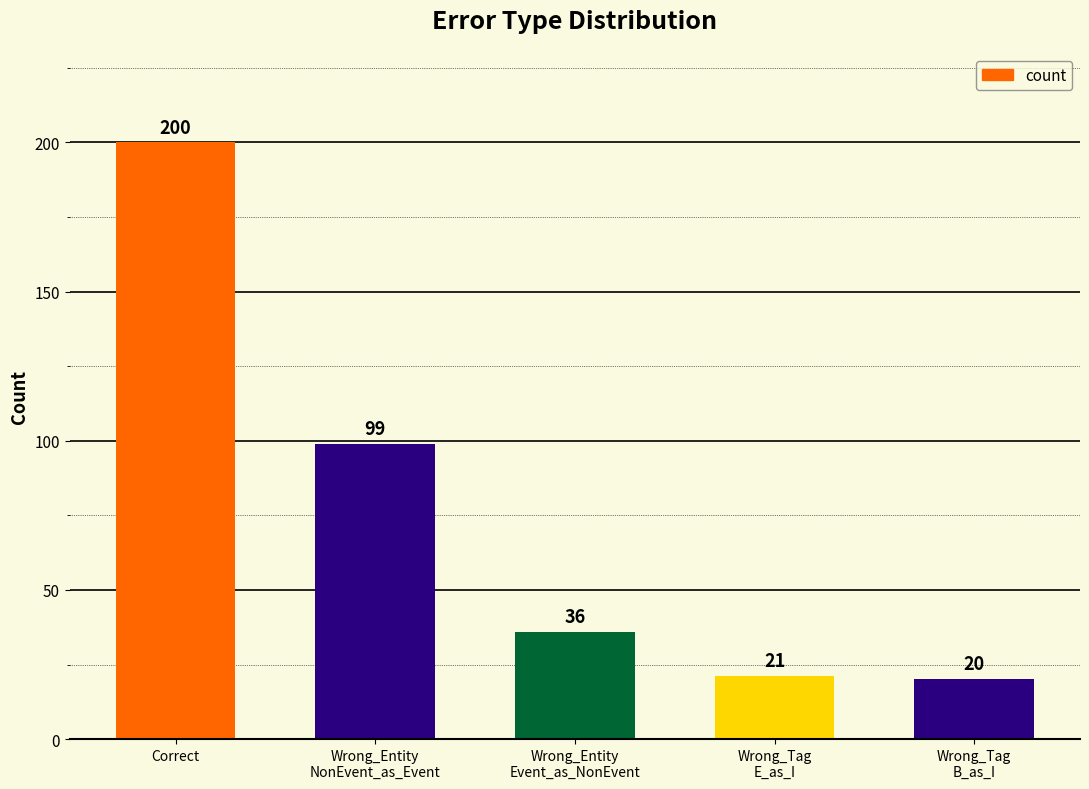

What is the label of the 1st bar from the right?

Wrong_Tag
B_as_I